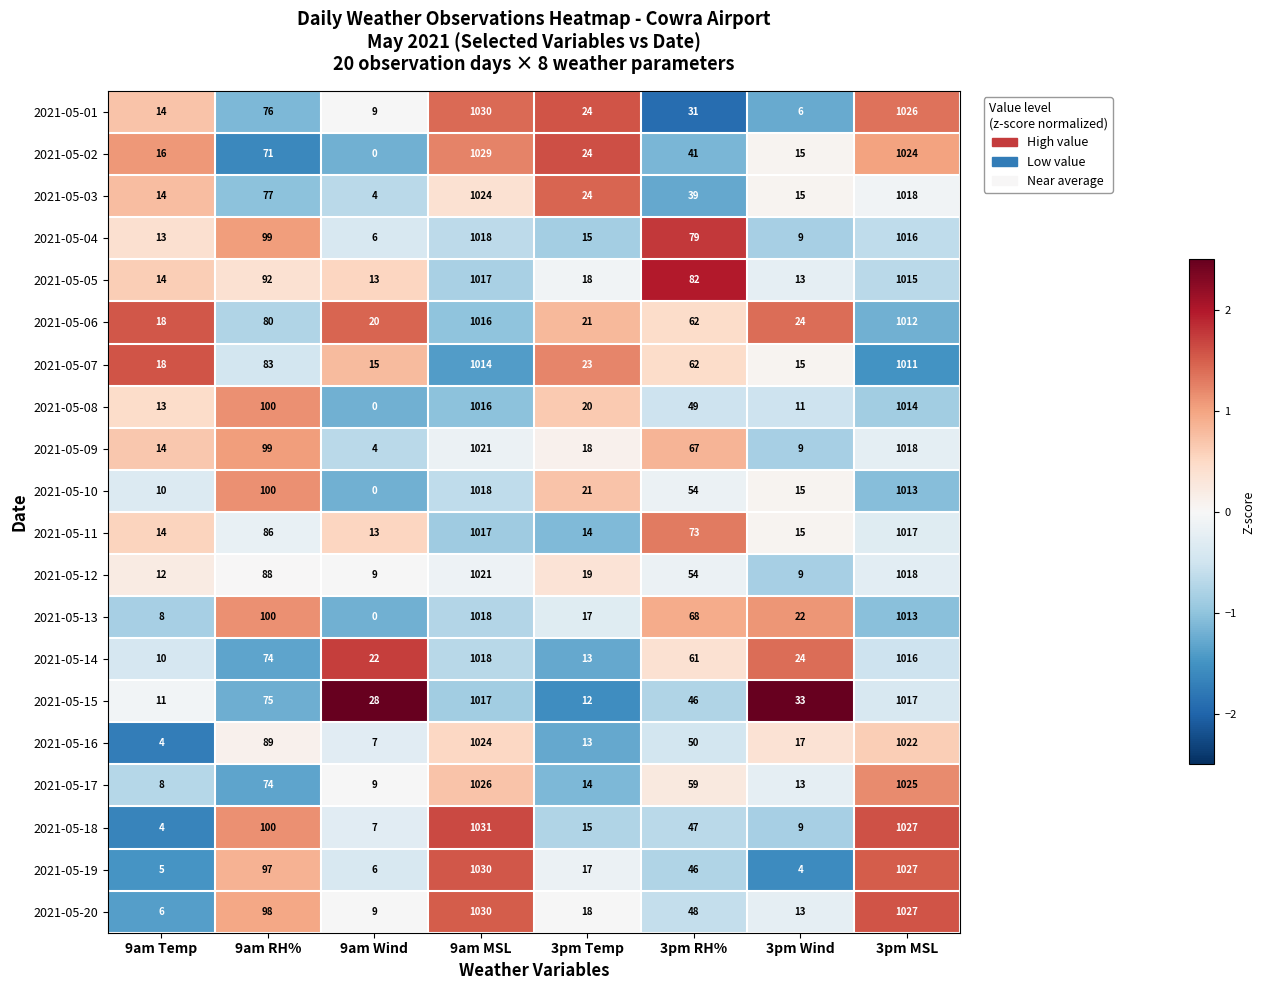

What is the approximate value of 2021-05-16 at 3pm MSL, to the nearest 100?

1000